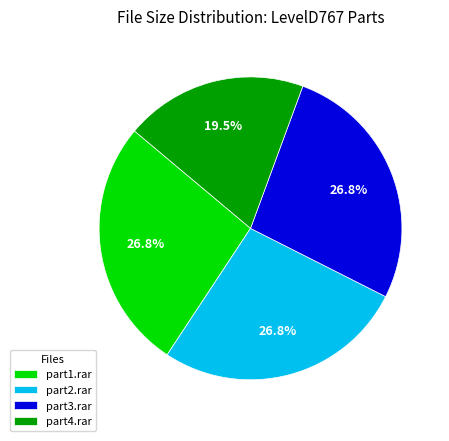

Do part3.rar and part4.rar together represent more than half of the pie?

No